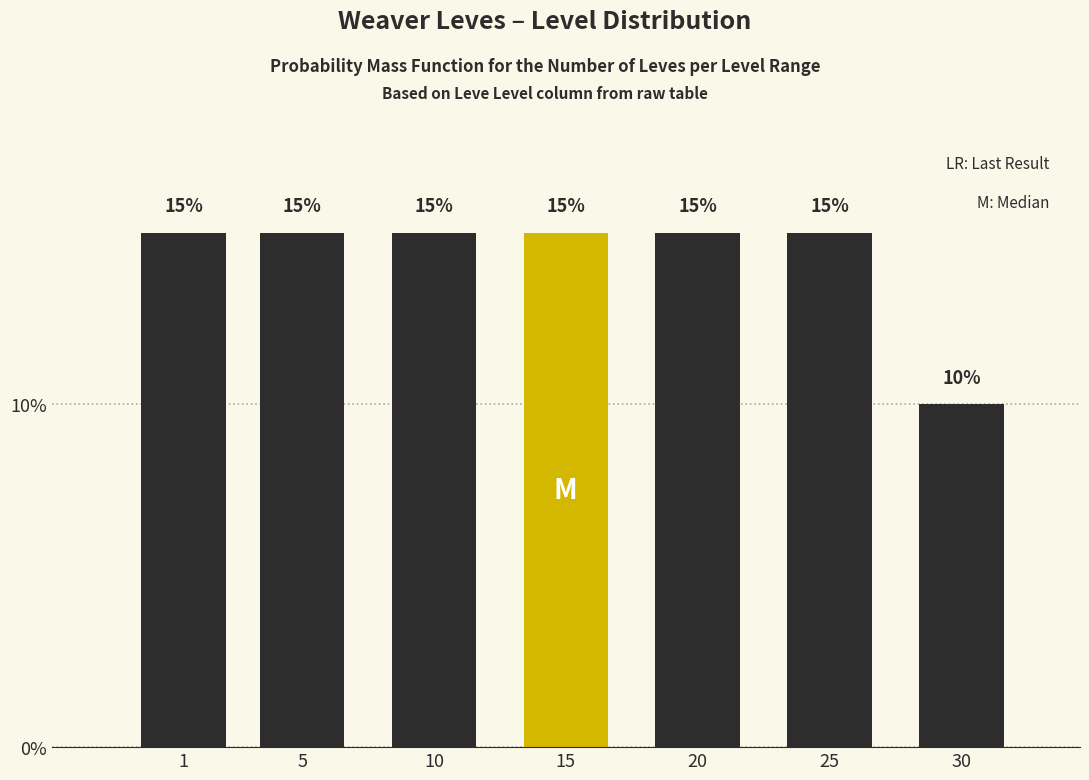

Reading left to right, extract all data points from this chart.

15	15	15	15	15	15	10